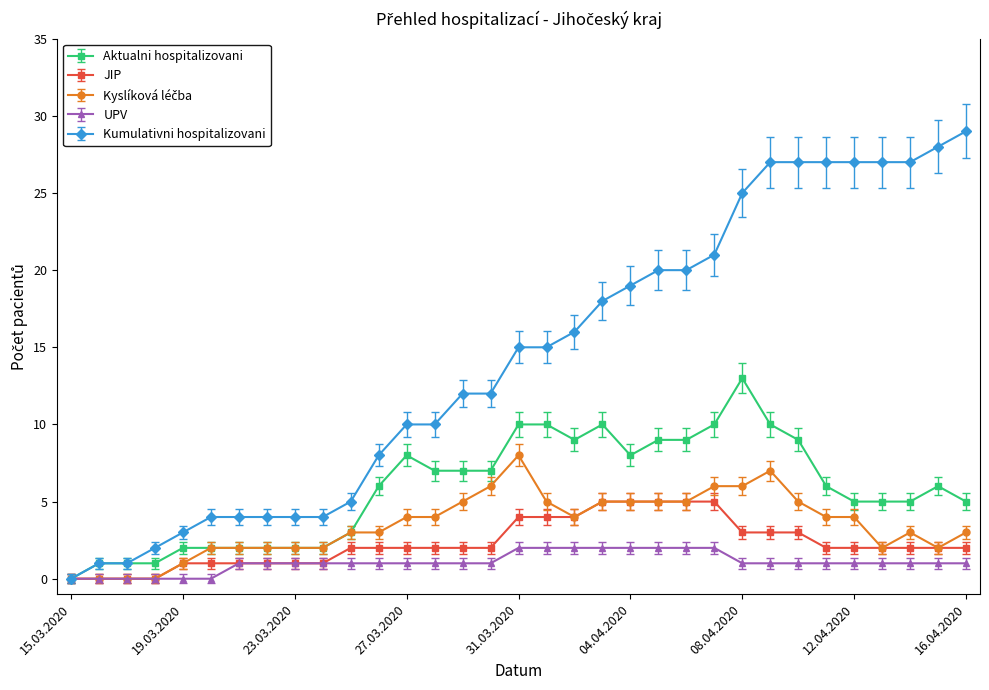

What is the average value of the Kumulativni hospitalizovani series?

14